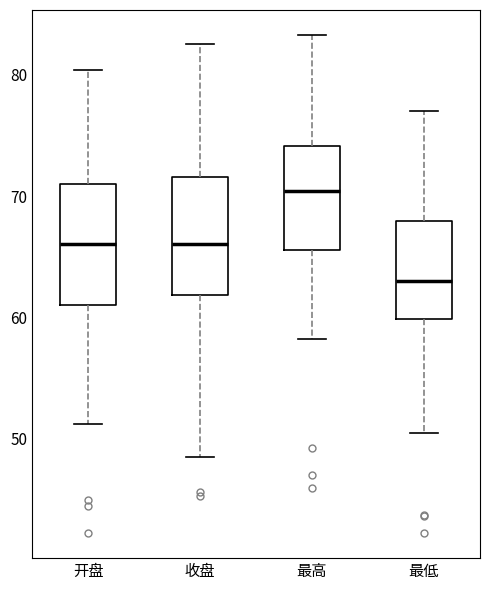

Reading left to right, read every box against the y-axis: the position of its median line, the range the box covers, and the ends of its whiskers. The values are not printed on the chart, so give them approximately, as read against the axis.

开盘: median 66, box 61 to 71, whiskers 51 to 80
收盘: median 66, box 62 to 72, whiskers 49 to 83
最高: median 70, box 66 to 74, whiskers 58 to 83
最低: median 63, box 60 to 68, whiskers 51 to 77